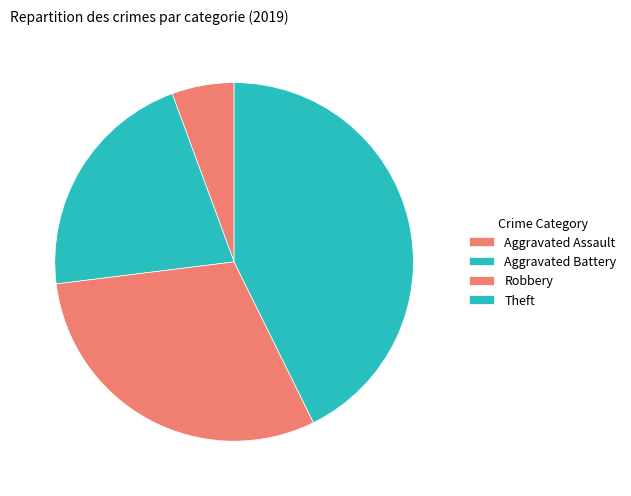

What percentage do Aggravated Battery and Theft together represent?

64.0%